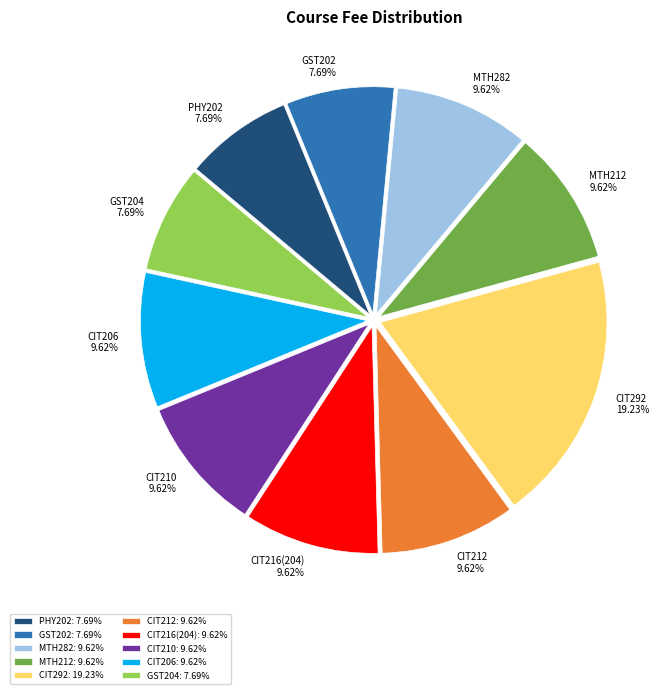

Which category has the biggest portion of the pie?

CIT292